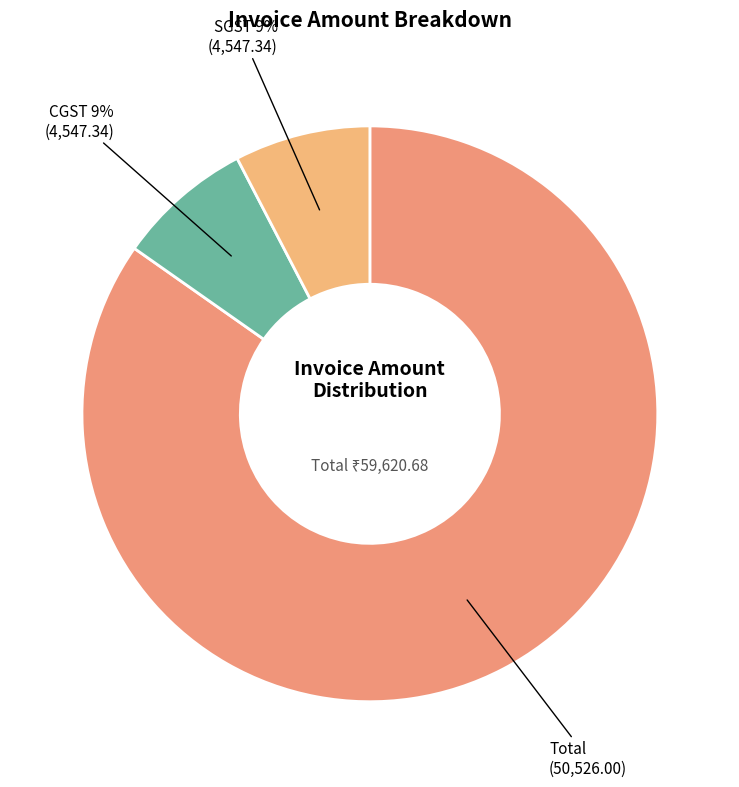

To the nearest percent, what is the difference between the Total and CGST 9% slice percentages?

77%